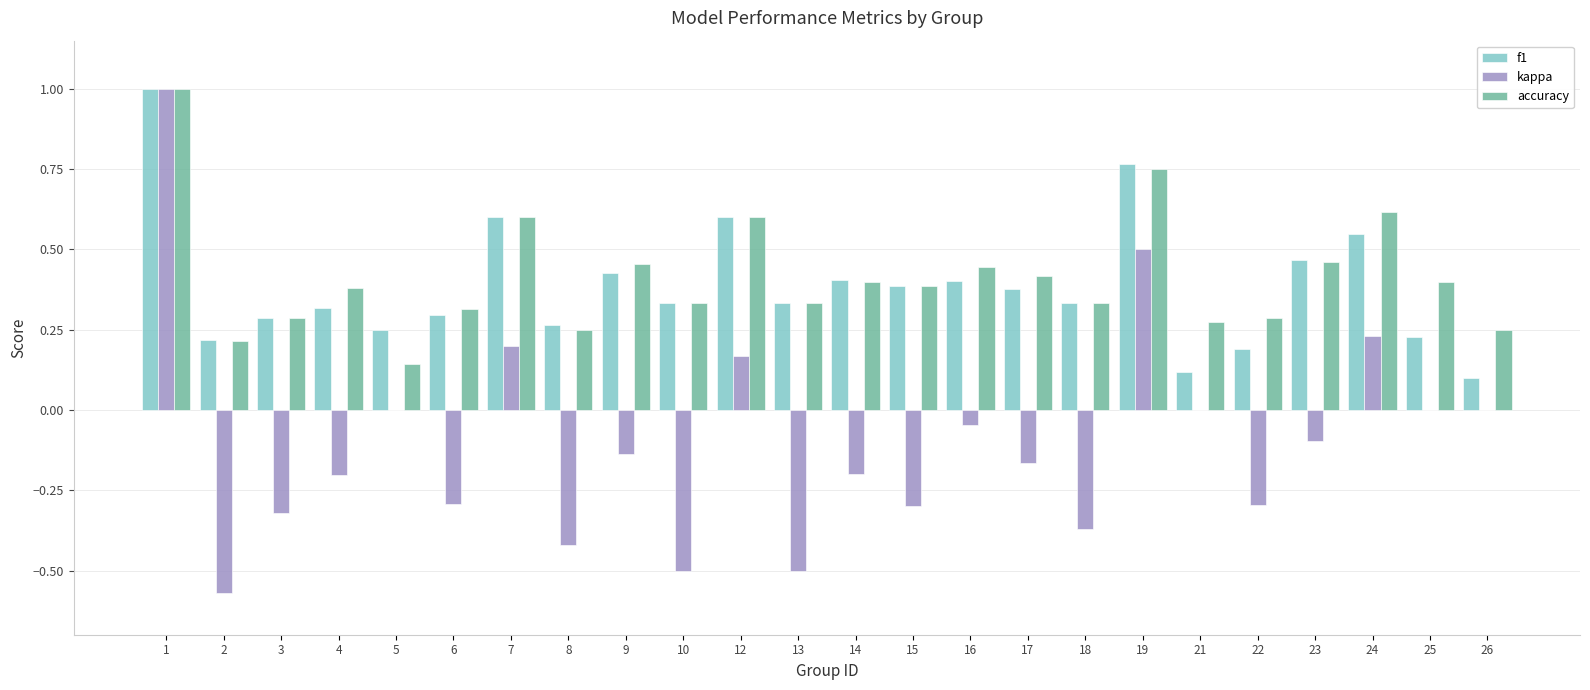

Does the chart contain stacked bars?

No